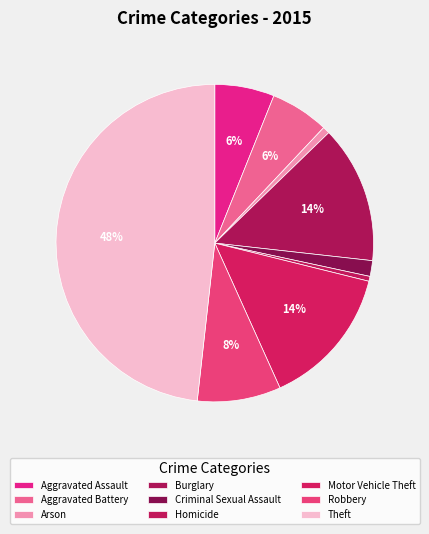

How many segments does this pie chart have?

9